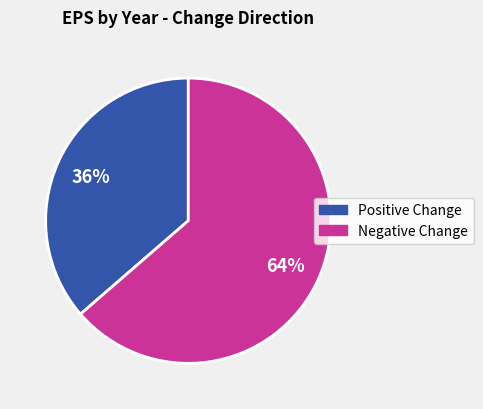

Approximately how many times larger is the value at Positive Change compared to Negative Change?

0.6